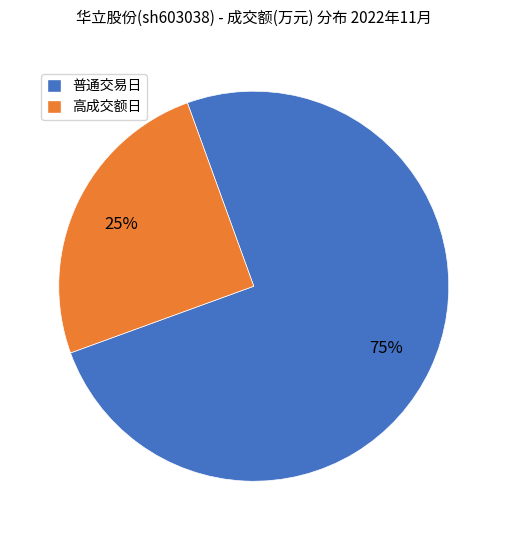

Is there any slice that represents more than half of the pie?

Yes